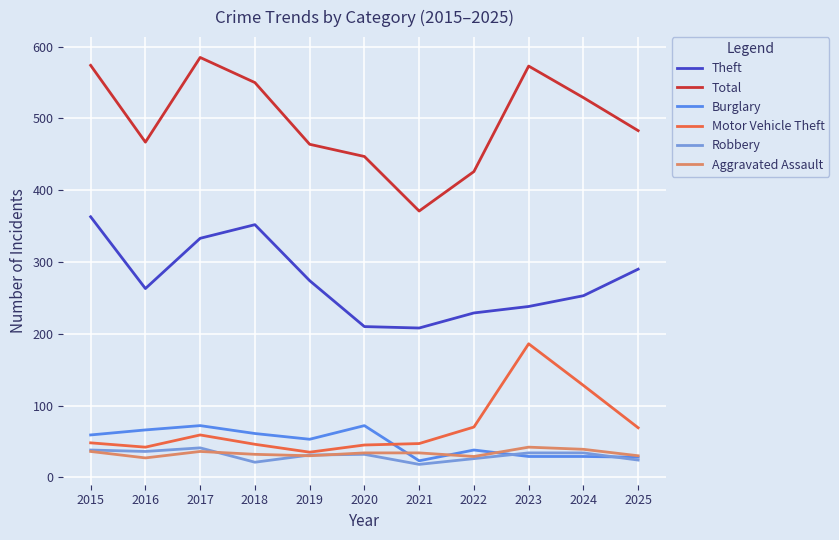

Where is Motor Vehicle Theft nearest to the value 110?

2024